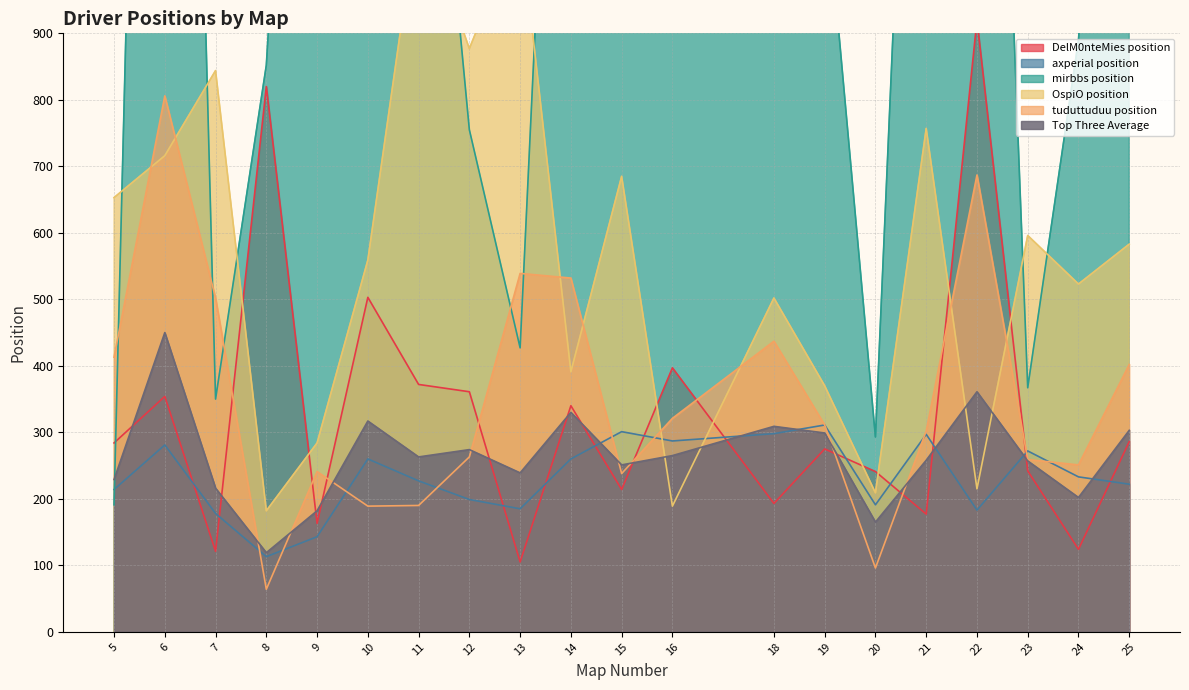

Which has a higher value, 25 or 22?

22